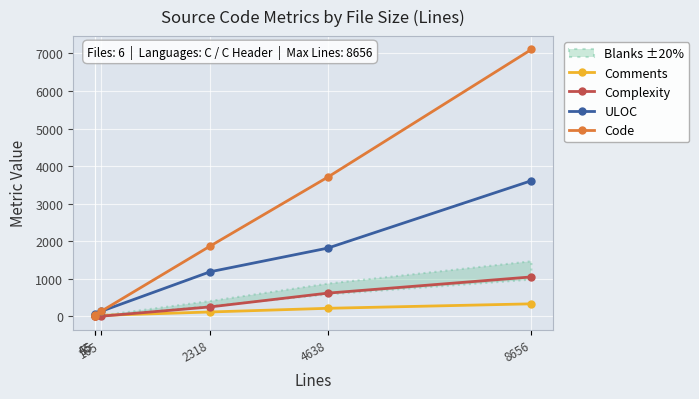

Reading right to left, transcribe all the data shown in this chart.

Comments: 330	211	113	22	17	25
Complexity: 1047	615	248	0	4	0
ULOC: 3610	1814	1184	129	47	35
Code: 7106	3704	1868	128	33	12